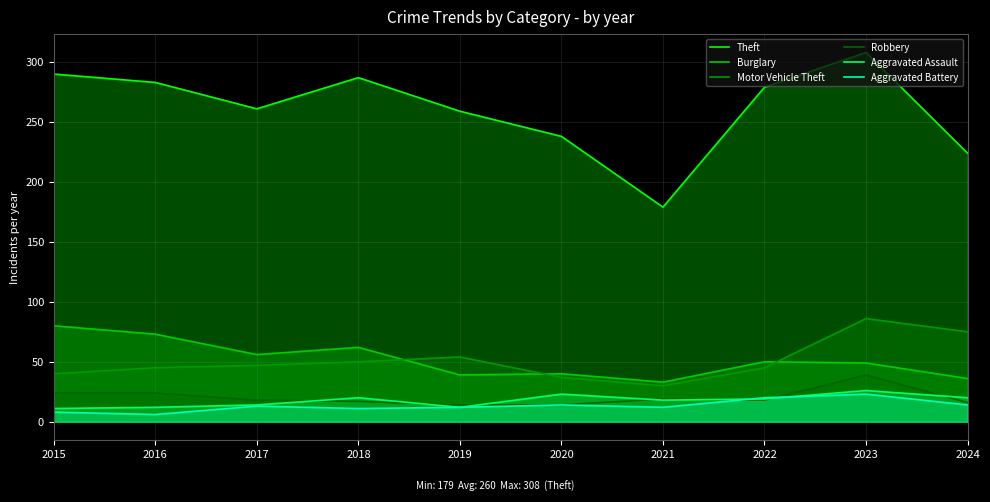

What is the value of the Theft point at the 10th from the left?

224